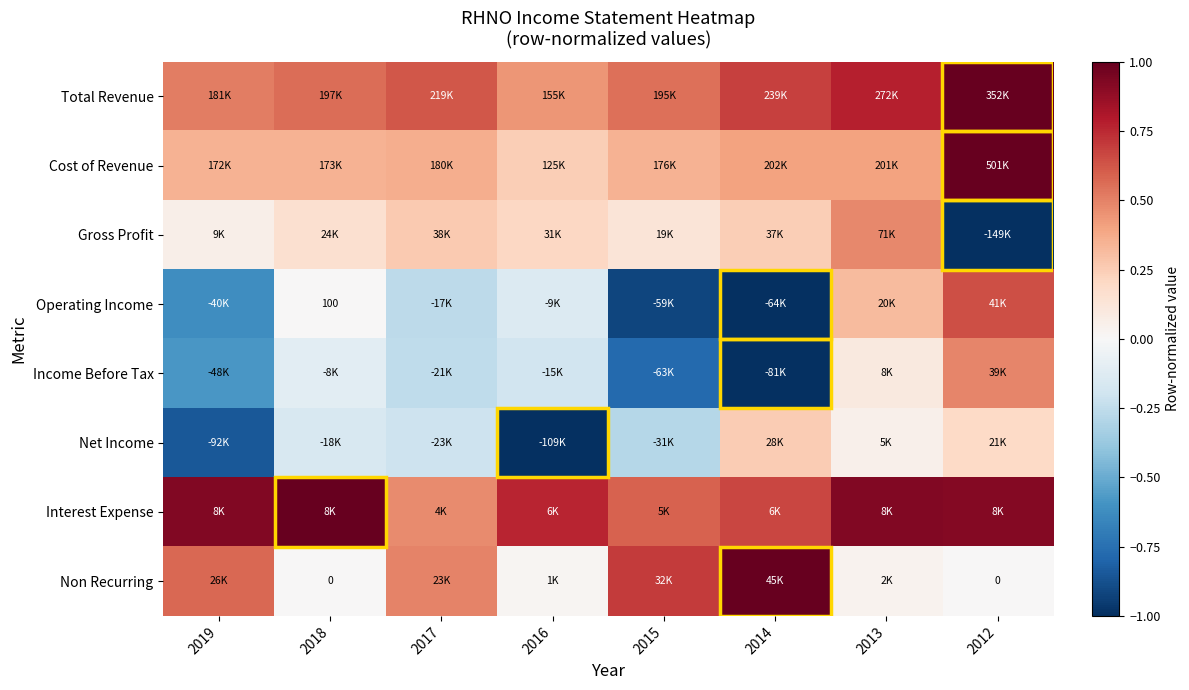

How many values in the Operating Income series exceed 0?

3